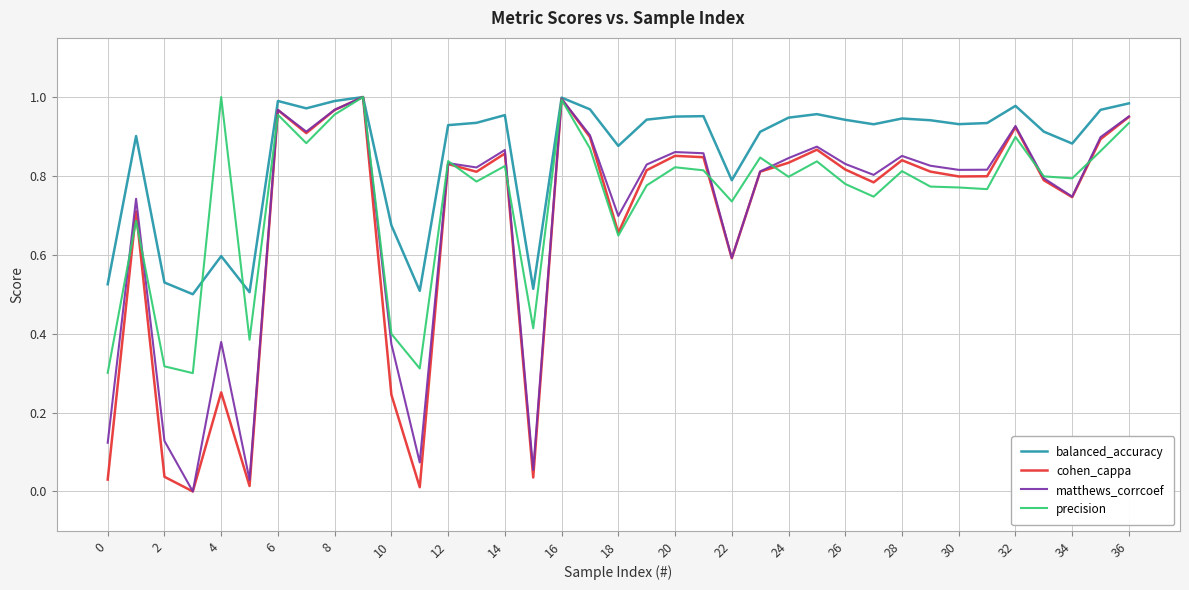

Reading left to right, what are all the values shown in this chart?

balanced_accuracy: 0.5	0.9	0.5	0.5	0.6	0.5	1.0	1.0	1.0	1.0	0.7	0.5	0.9	0.9	1.0	0.5	1.0	1.0	0.9	0.9	1.0	1.0	0.8	0.9	0.9	1.0	0.9	0.9	0.9	0.9	0.9	0.9	1.0	0.9	0.9	1.0	1.0
cohen_cappa: 0.0	0.7	0.0	0.0	0.3	0.0	1.0	0.9	1.0	1.0	0.2	0.0	0.8	0.8	0.9	0.0	1.0	0.9	0.7	0.8	0.9	0.8	0.6	0.8	0.8	0.9	0.8	0.8	0.8	0.8	0.8	0.8	0.9	0.8	0.7	0.9	0.9
matthews_corrcoef: 0.1	0.7	0.1	0.0	0.4	0.0	1.0	0.9	1.0	1.0	0.4	0.1	0.8	0.8	0.9	0.1	1.0	0.9	0.7	0.8	0.9	0.9	0.6	0.8	0.8	0.9	0.8	0.8	0.9	0.8	0.8	0.8	0.9	0.8	0.7	0.9	1.0
precision: 0.3	0.7	0.3	0.3	1.0	0.4	1.0	0.9	1.0	1.0	0.4	0.3	0.8	0.8	0.8	0.4	1.0	0.9	0.6	0.8	0.8	0.8	0.7	0.8	0.8	0.8	0.8	0.7	0.8	0.8	0.8	0.8	0.9	0.8	0.8	0.9	0.9